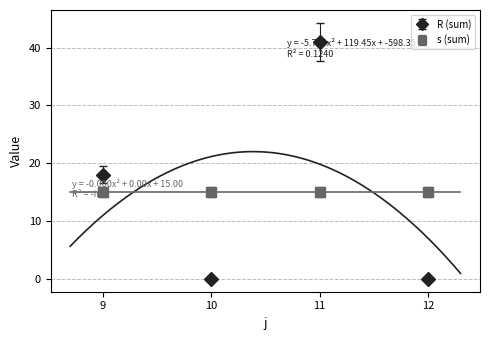

How many values are below 18?

2